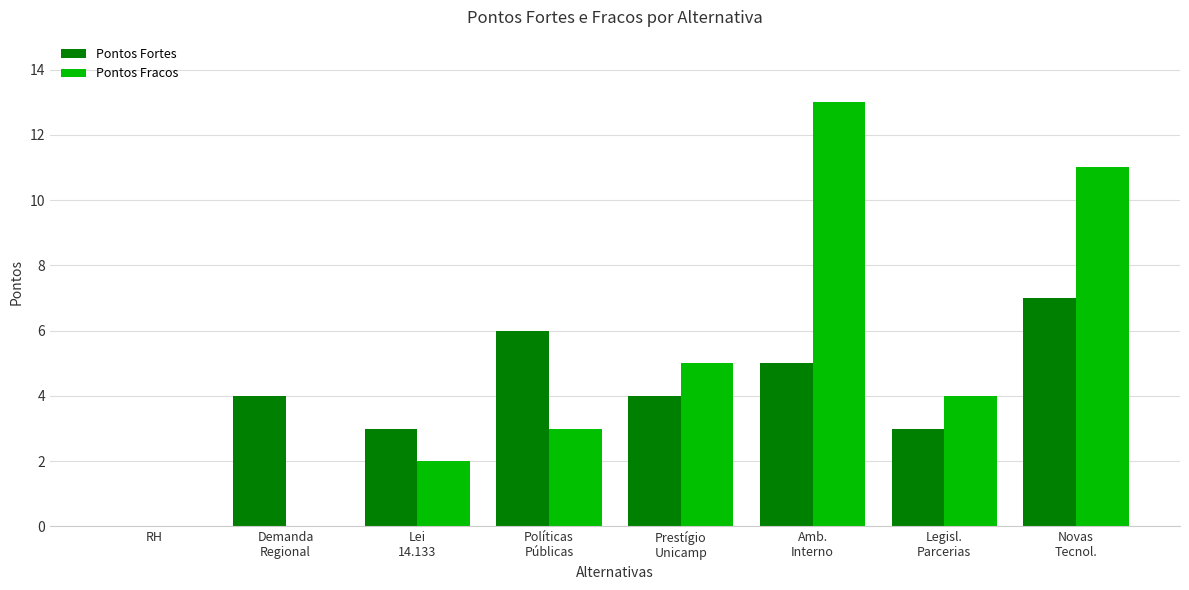

Reading left to right, list all the values displayed in this chart.

Pontos Fortes: 0	4	3	6	4	5	3	7
Pontos Fracos: 0	0	2	3	5	13	4	11